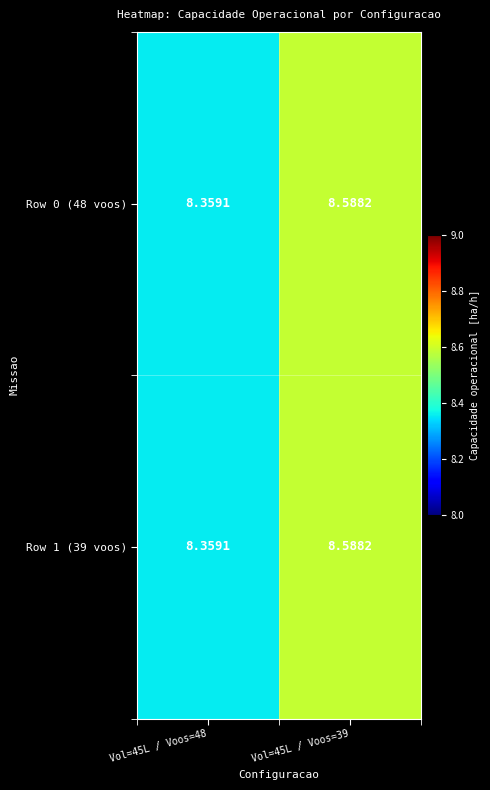

Count the number of categories in the chart.

2